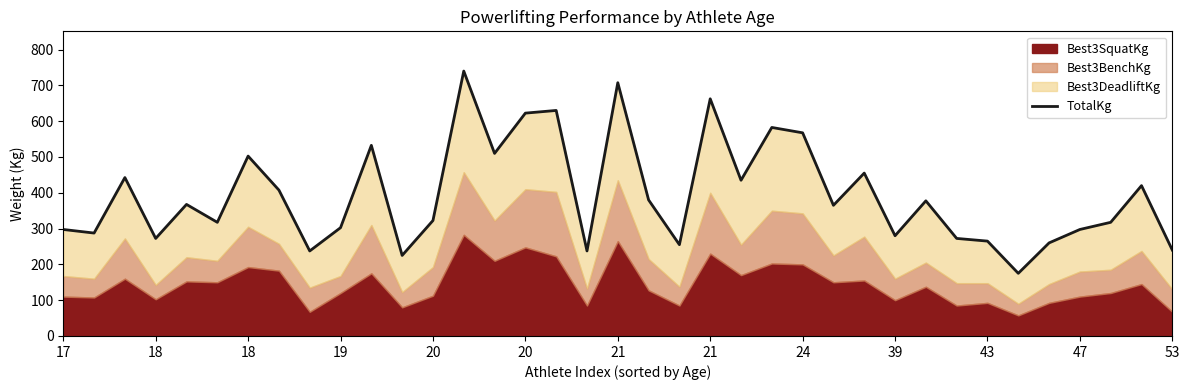

What is the sum of all values?

14570.0